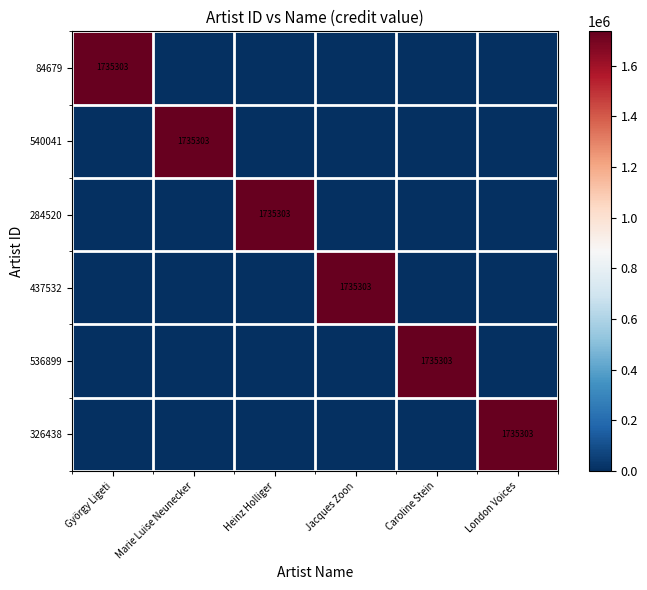

The 84679 series shows -952372 at London Voices. True or false?

False